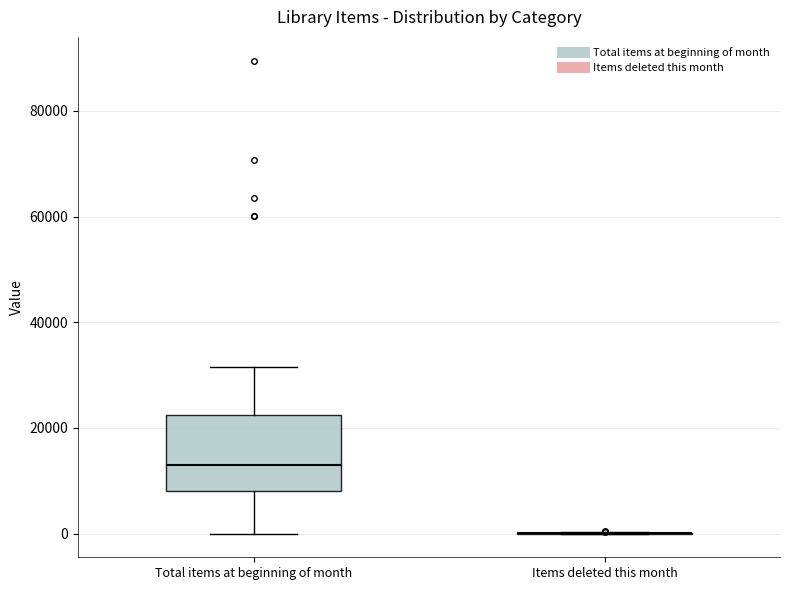

Which box is the tallest, from its lower edge to its upper edge?

Total items at beginning of month